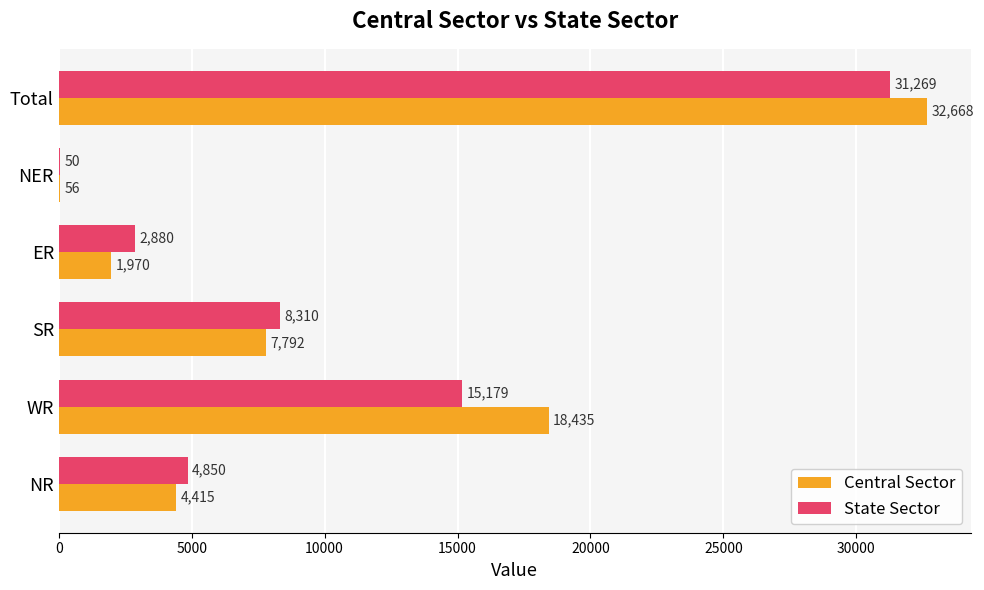

The State Sector series shows 31269 at Total. True or false?

True